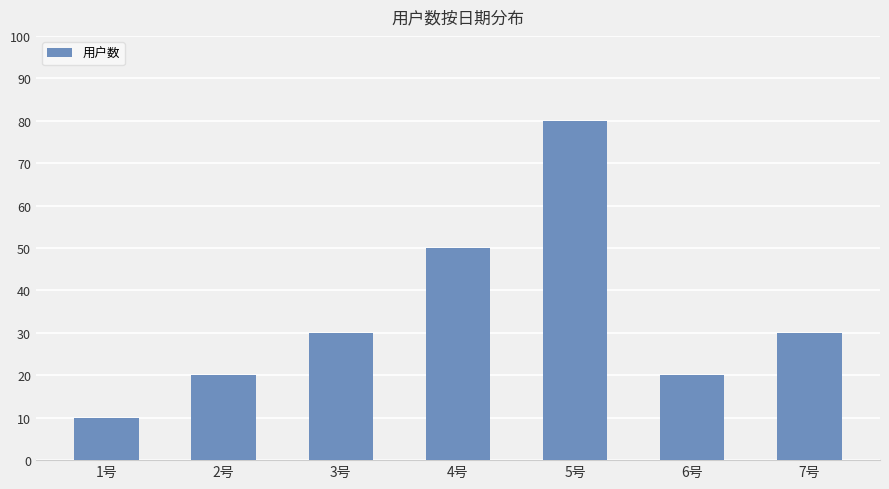

Is it true that the value at 5号 is 80?

True